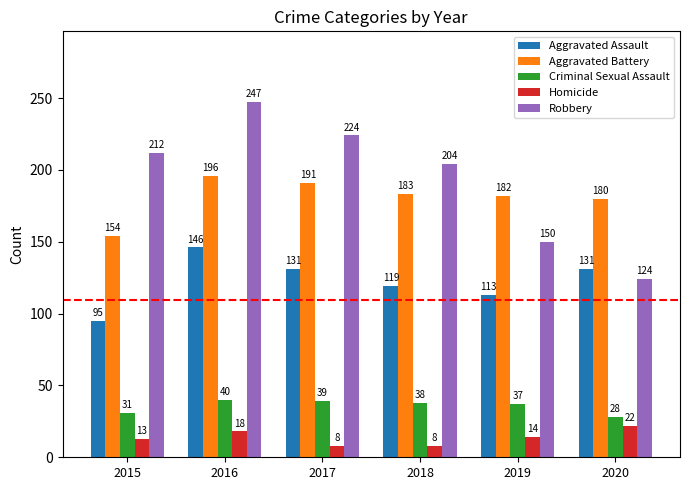

Reading left to right, what are all the values shown in this chart?

Aggravated Assault: 2015=95	2016=146	2017=131	2018=119	2019=113	2020=131
Aggravated Battery: 2015=154	2016=196	2017=191	2018=183	2019=182	2020=180
Criminal Sexual Assault: 2015=31	2016=40	2017=39	2018=38	2019=37	2020=28
Homicide: 2015=13	2016=18	2017=8	2018=8	2019=14	2020=22
Robbery: 2015=212	2016=247	2017=224	2018=204	2019=150	2020=124